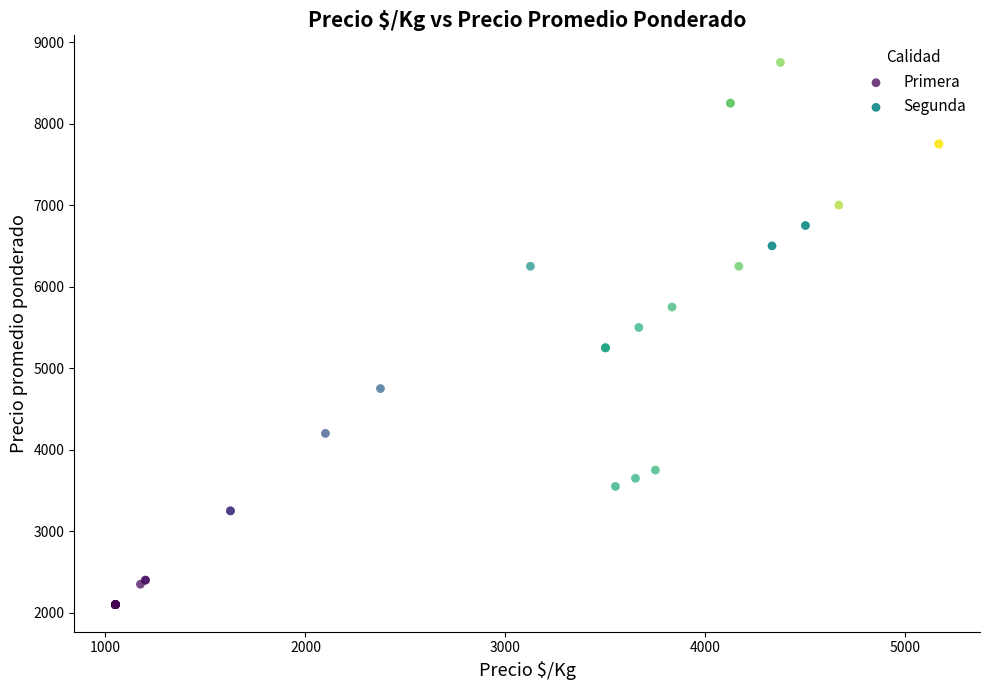

What are all the series names shown in the legend?

Primera, Segunda